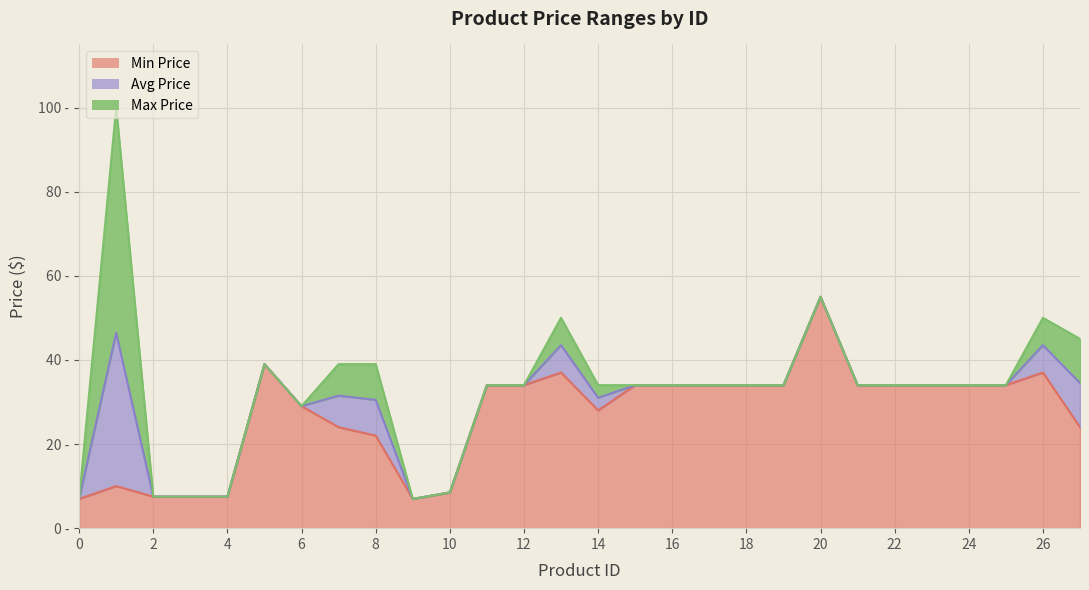

True or false: Min Price and Max Price intersect in this chart.

False